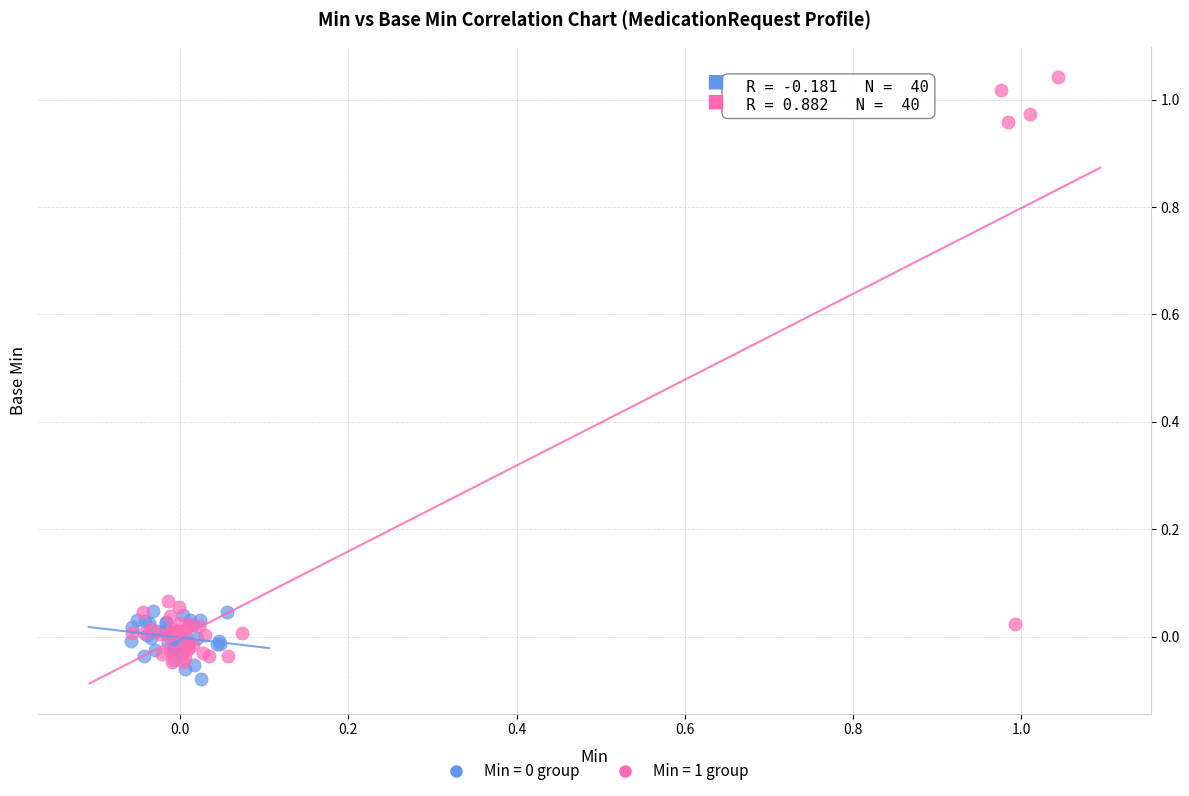

Which series has the widest spread of Y values?

Min = 1 group